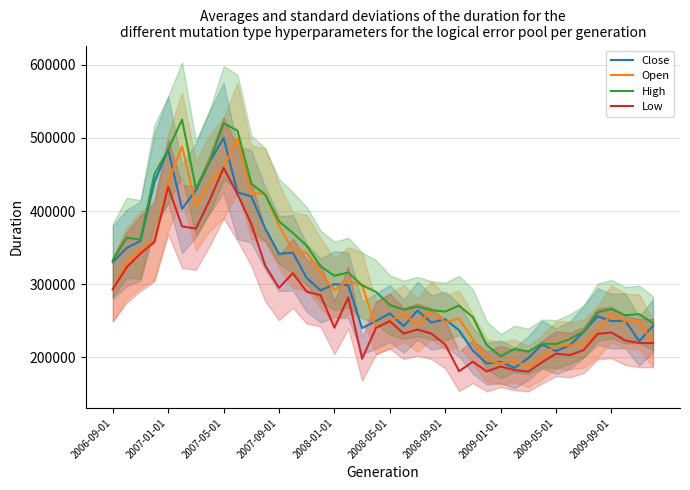

What is the greatest value displayed?

525000.0